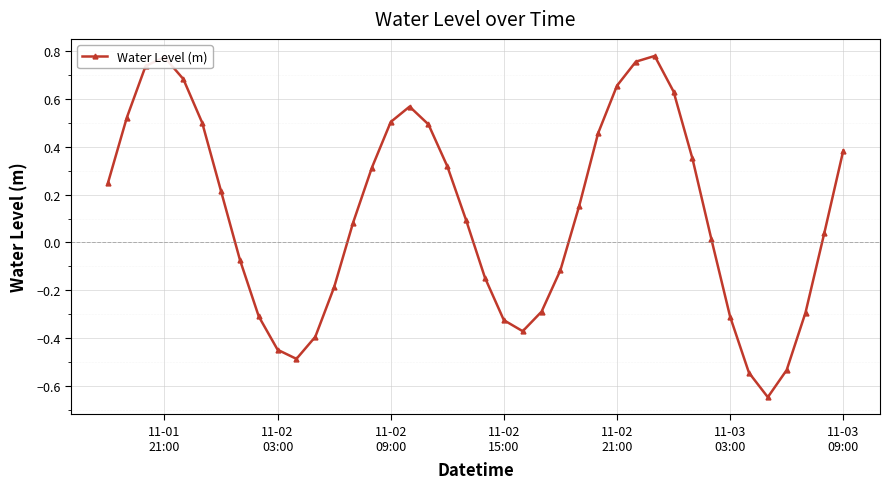

What is the difference between the maximum and second lowest values?

1.3